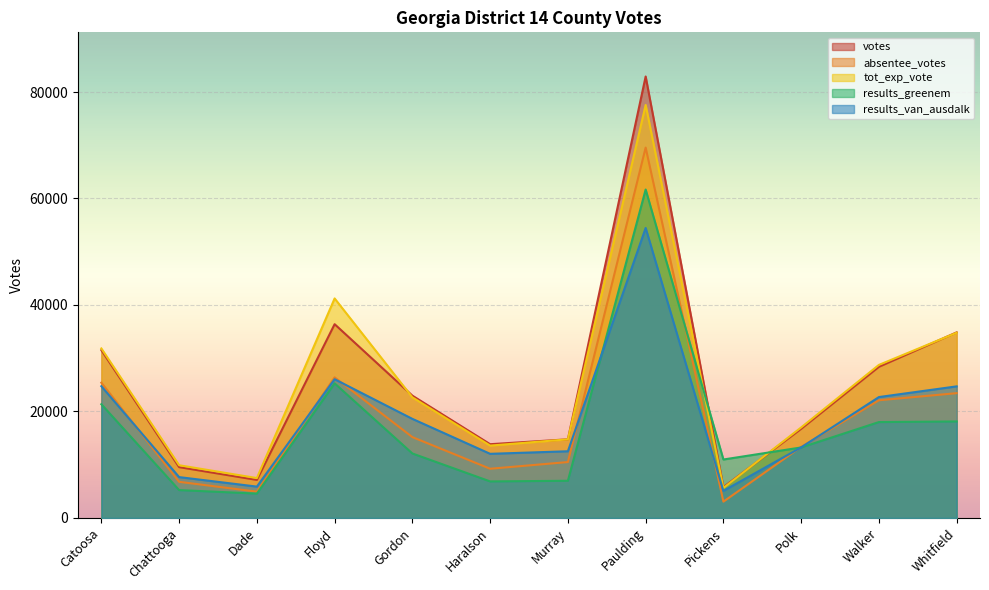

What is the lowest value of the tot_exp_vote series?

5641